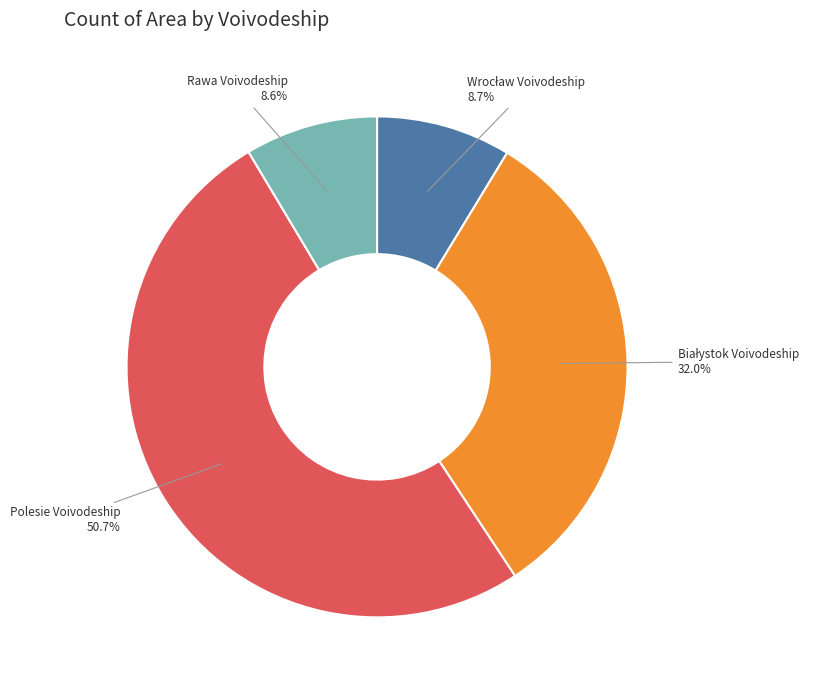

Combined, what portion of the pie is Rawa Voivodeship and Polesie Voivodeship?

59.3%